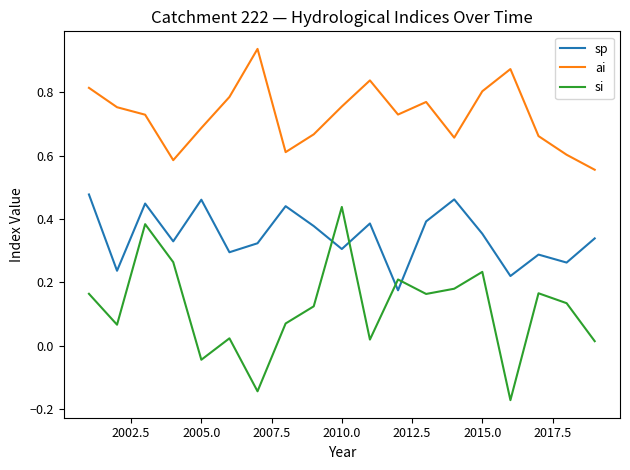

True or false: ai and si cross at least once.

False